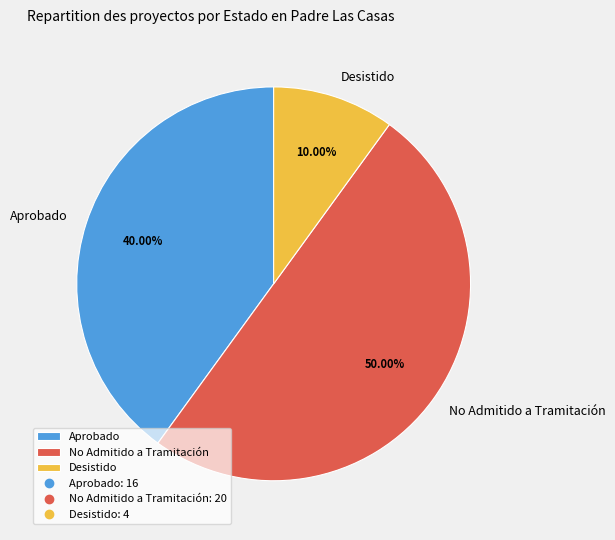

Between Aprobado and Desistido, which is larger?

Aprobado